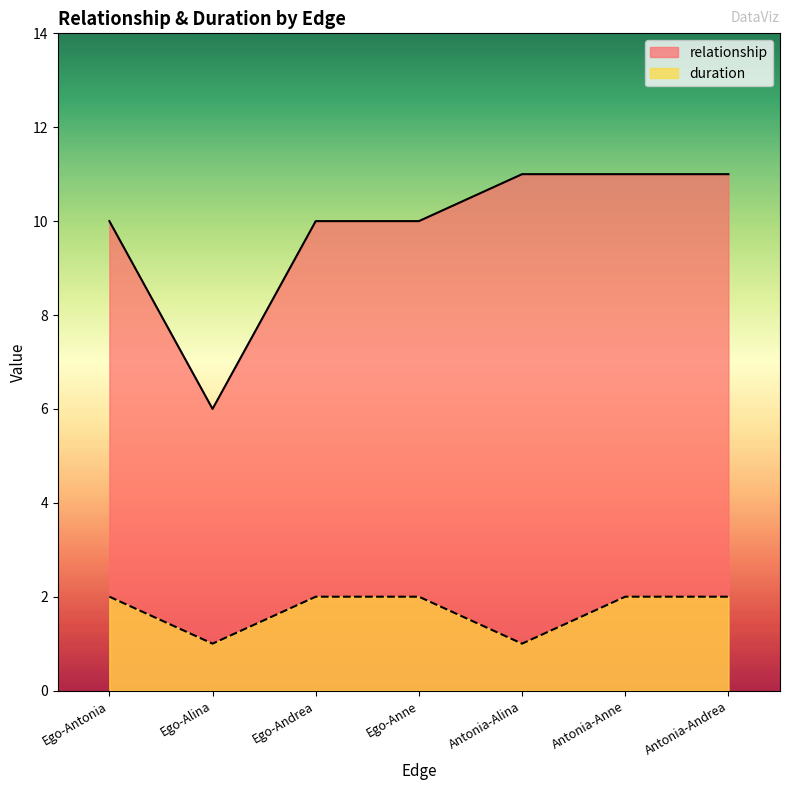

Read the relationship value at Ego-Anne.

10